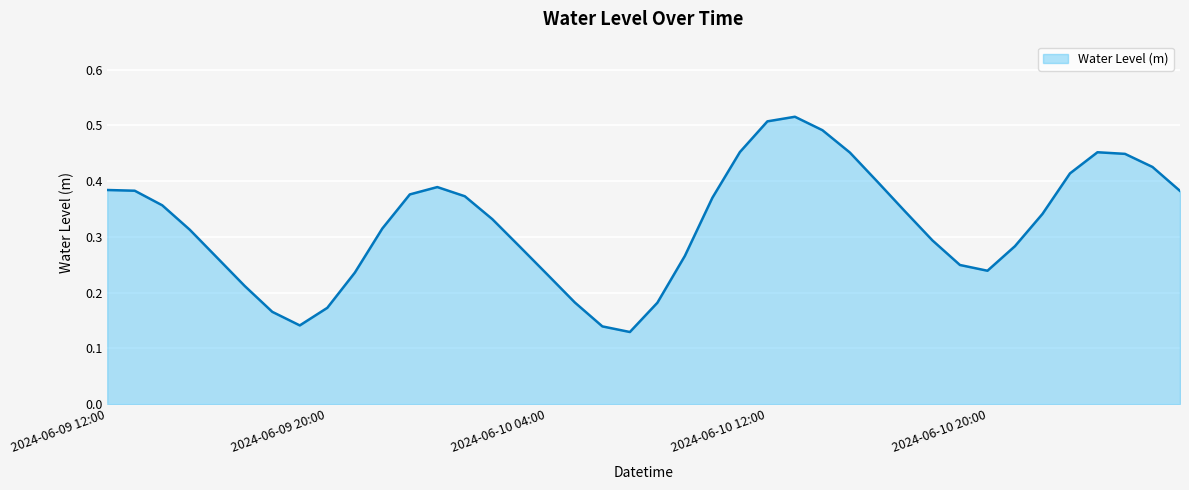

List the labels in order of value, smallest first.

2024-06-10 07:00, 2024-06-10 06:00, 2024-06-09 19:00, 2024-06-09 18:00, 2024-06-09 20:00, 2024-06-10 08:00, 2024-06-10 05:00, 2024-06-09 17:00, 2024-06-10 04:00, 2024-06-09 21:00, 2024-06-10 20:00, 2024-06-10 19:00, 2024-06-09 16:00, 2024-06-10 09:00, 2024-06-10 03:00, 2024-06-10 21:00, 2024-06-10 18:00, 2024-06-09 15:00, 2024-06-09 22:00, 2024-06-10 02:00, 2024-06-10 22:00, 2024-06-10 17:00, 2024-06-09 14:00, 2024-06-10 10:00, 2024-06-10 01:00, 2024-06-09 23:00, 2024-06-11 03:00, 2024-06-09 13:00, 2024-06-09 12:00, 2024-06-10 00:00, 2024-06-10 16:00, 2024-06-10 23:00, 2024-06-11 02:00, 2024-06-11 01:00, 2024-06-10 15:00, 2024-06-11 00:00, 2024-06-10 11:00, 2024-06-10 14:00, 2024-06-10 12:00, 2024-06-10 13:00